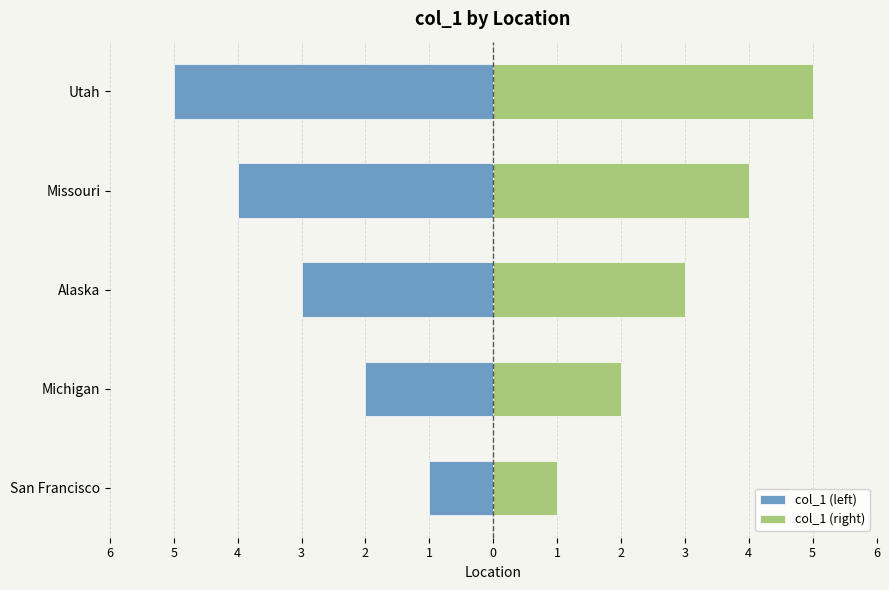

How many data points in col_1 (right) are less than 3?

2